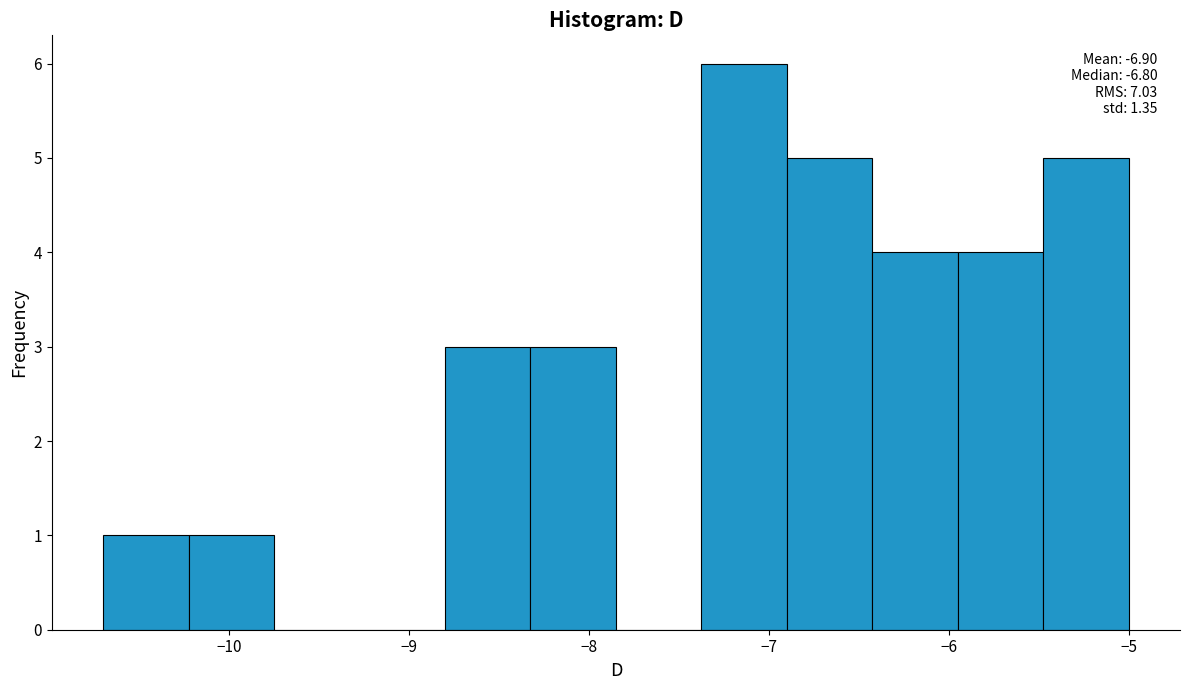

Which range on the x-axis has the tallest bar?

-7.4 to -6.9